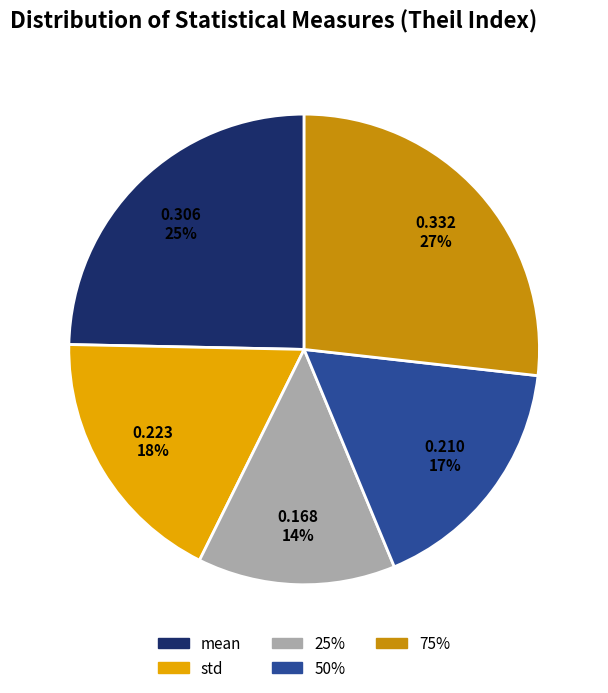

What is the ratio of the value at std to the value at 25%?

1.3